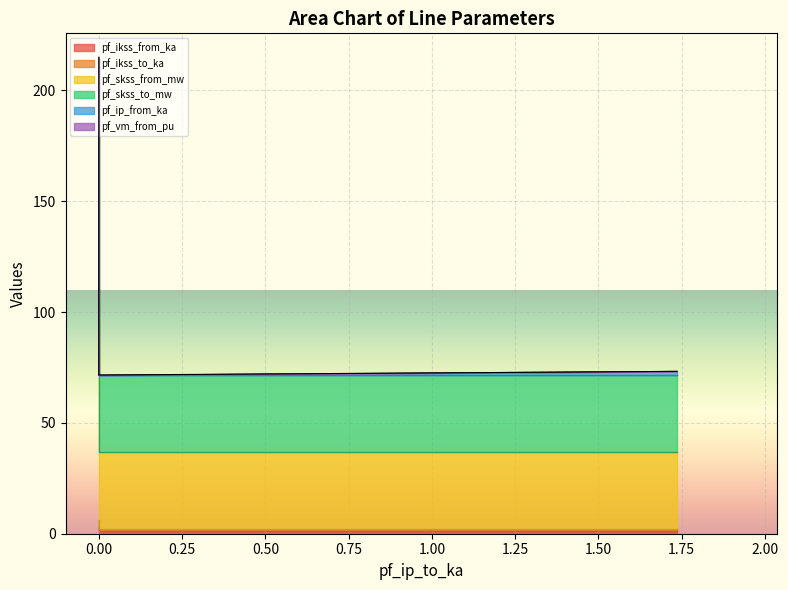

How many values in the pf_skss_from_mw series are below 73?

2